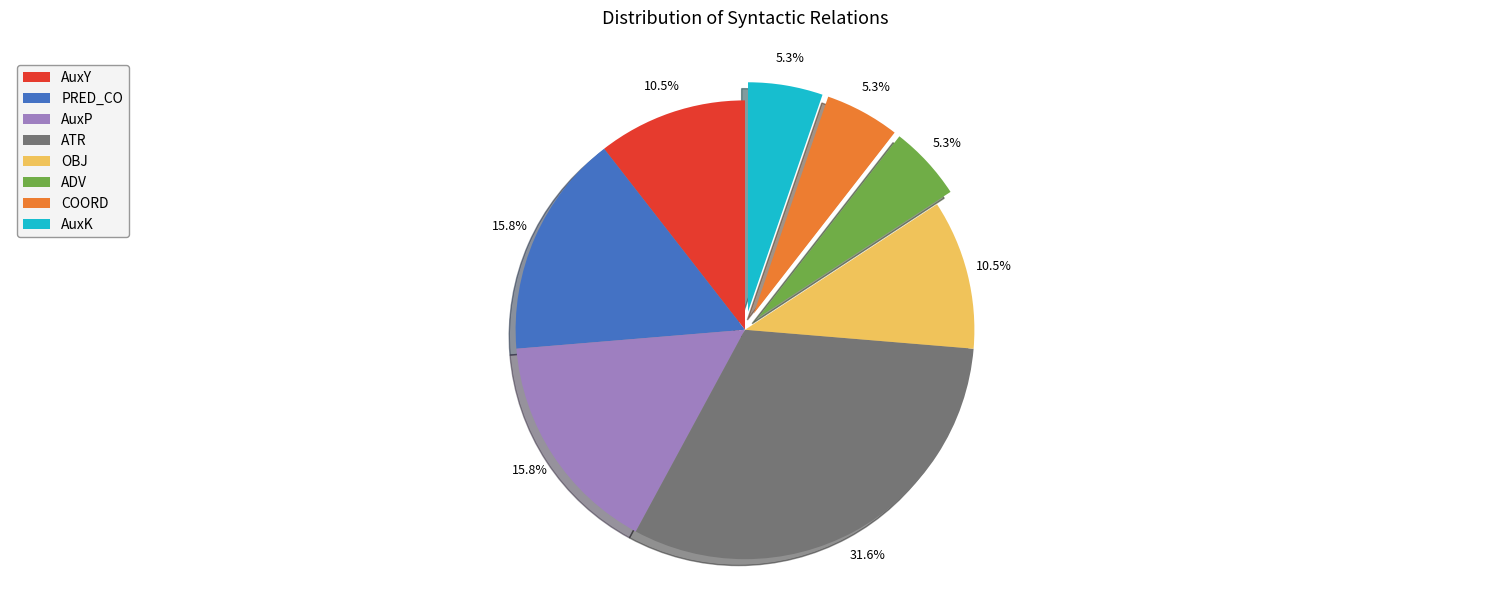

Which category has the biggest portion of the pie?

ATR